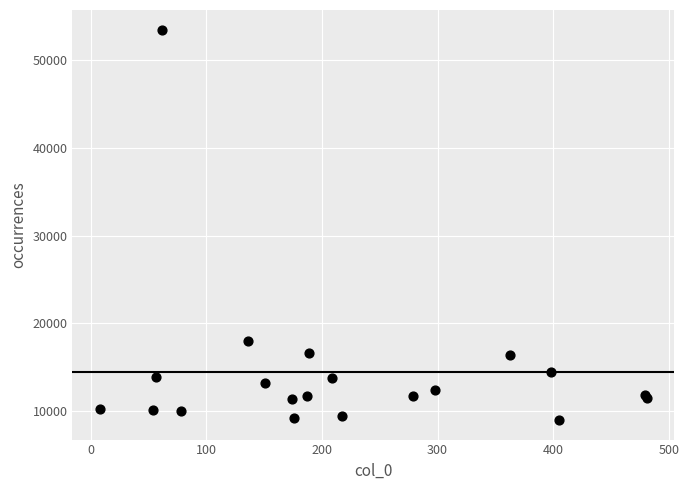

What Y value in the scatter plot is closest to 31221?

17951